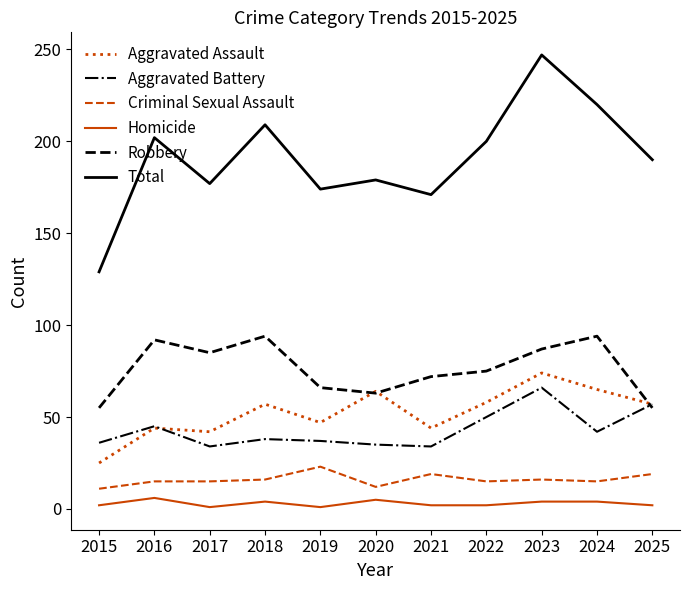

True or false: Aggravated Assault has a value of 44 at 2016.

True